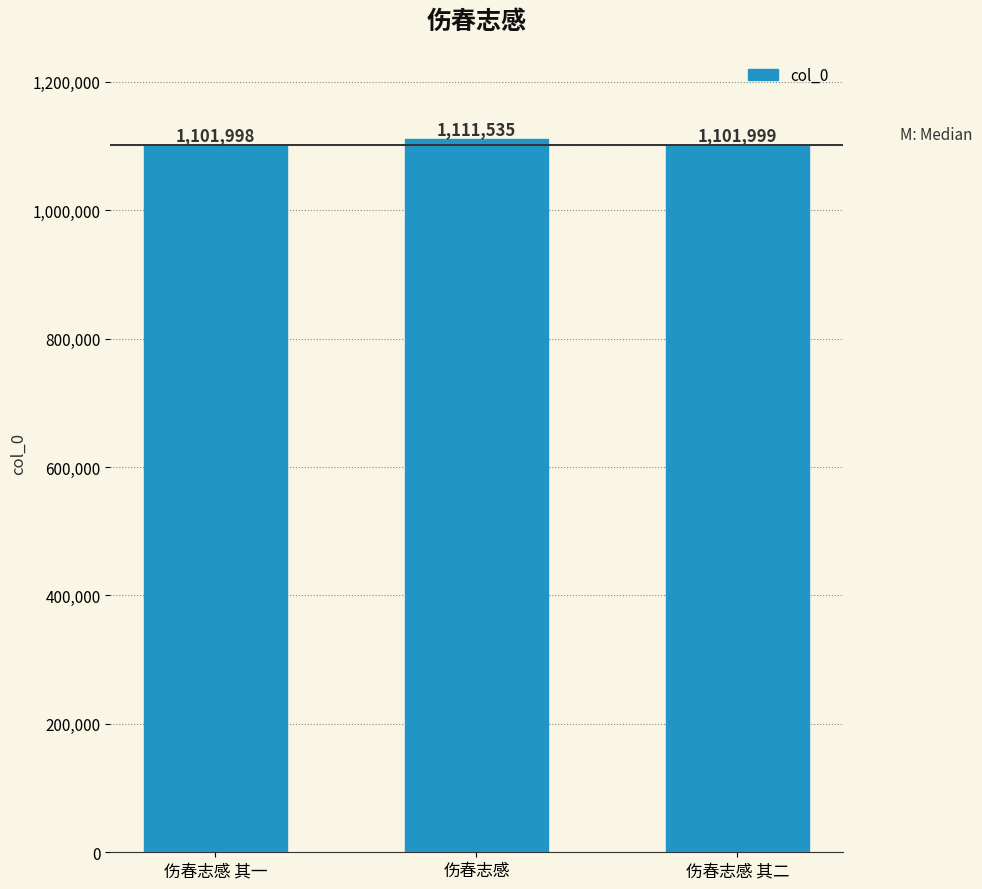

Read the value at 伤春志感 其一, to the nearest 100.

1102000